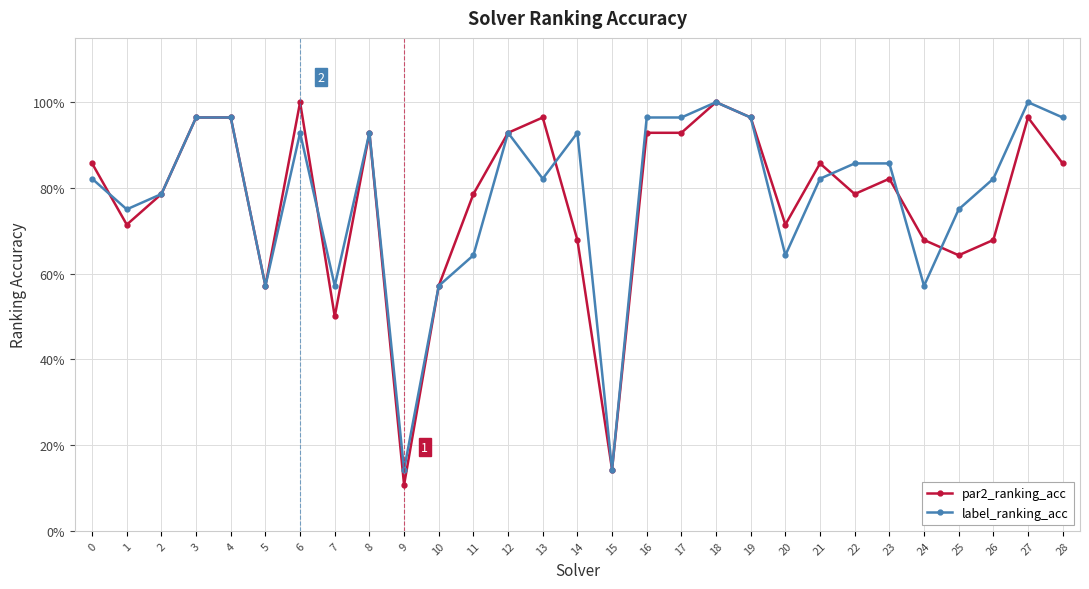

Does the chart have visible grid lines?

Yes